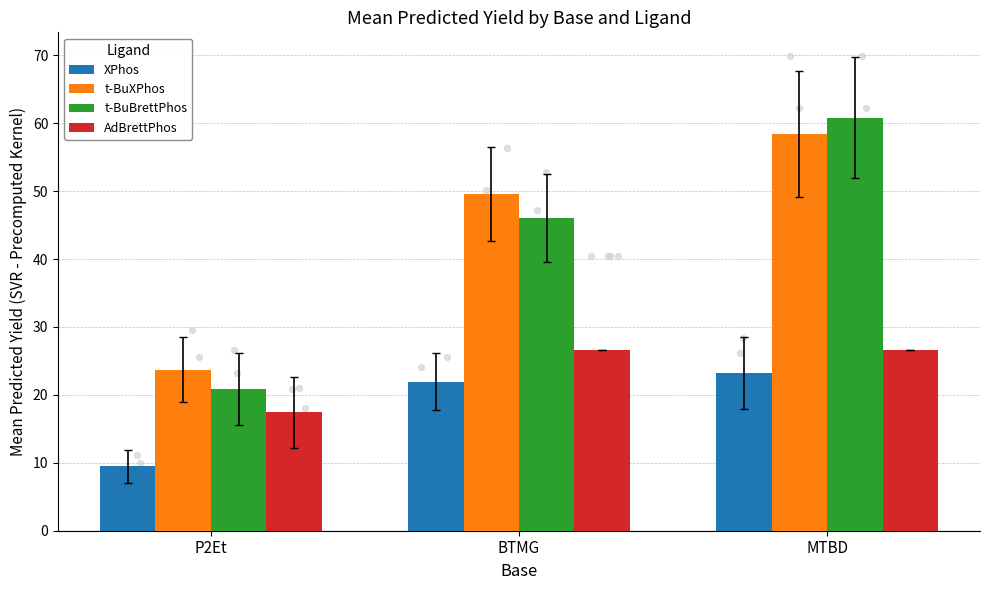

Is the value of t-BuXPhos at P2Et greater than the value of XPhos at BTMG?

Yes